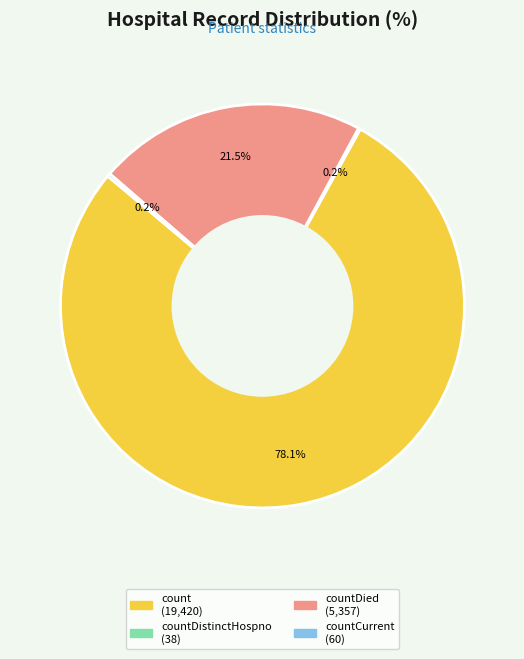

Is there any slice that represents more than half of the pie?

Yes